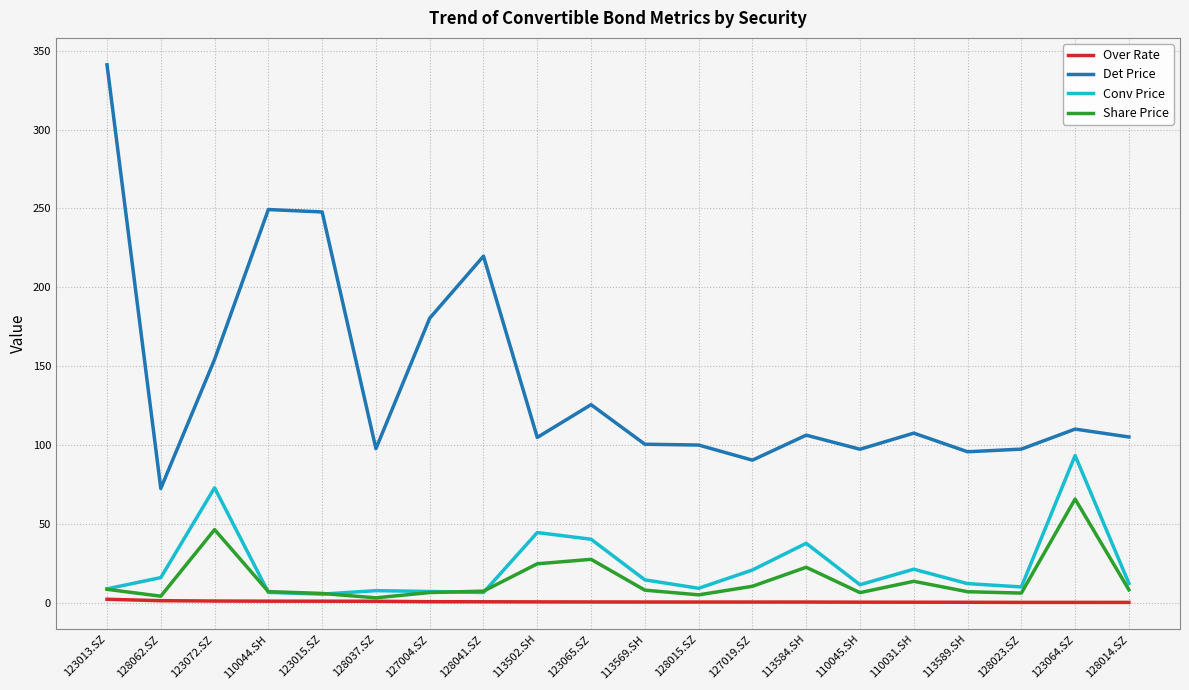

The Conv Price series shows 10.1 at 110031.SH. True or false?

False